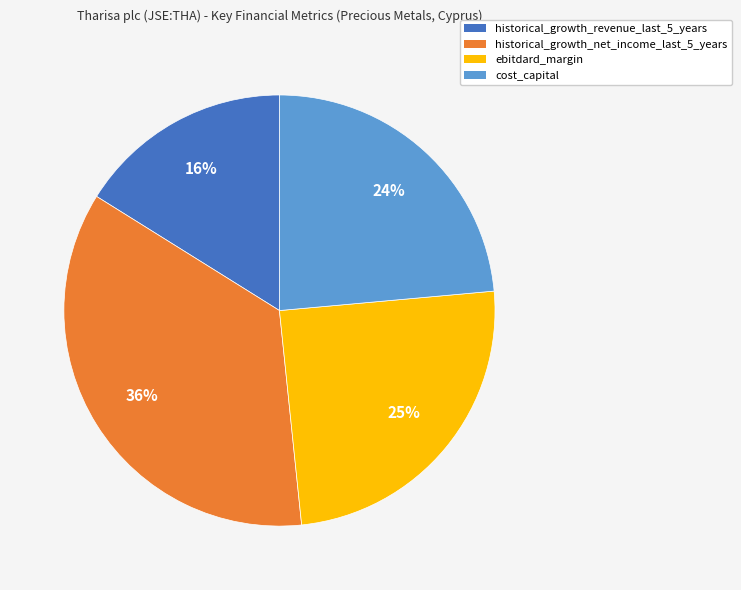

Count the number of slices in the pie.

4